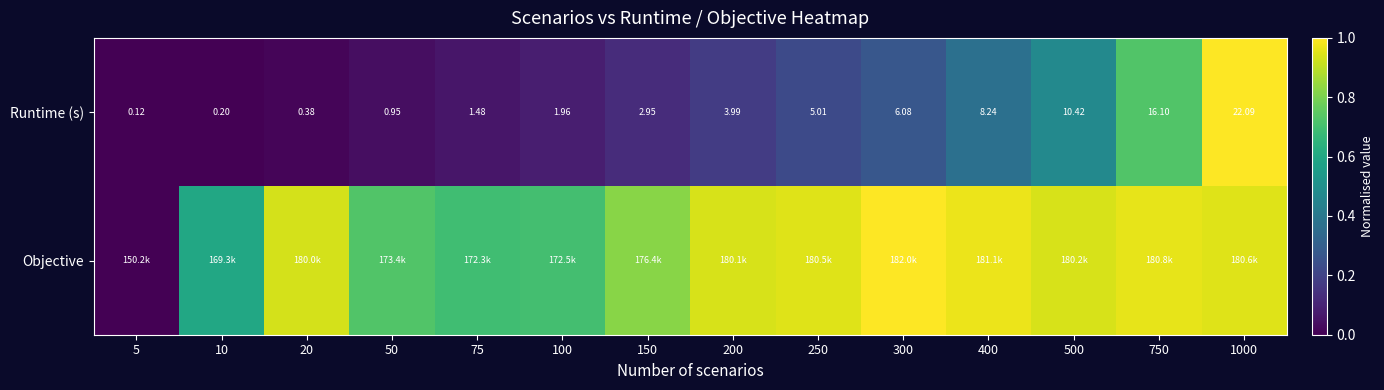

Is the value of Objective at 1000 greater than the value of Runtime (s) at 500?

Yes